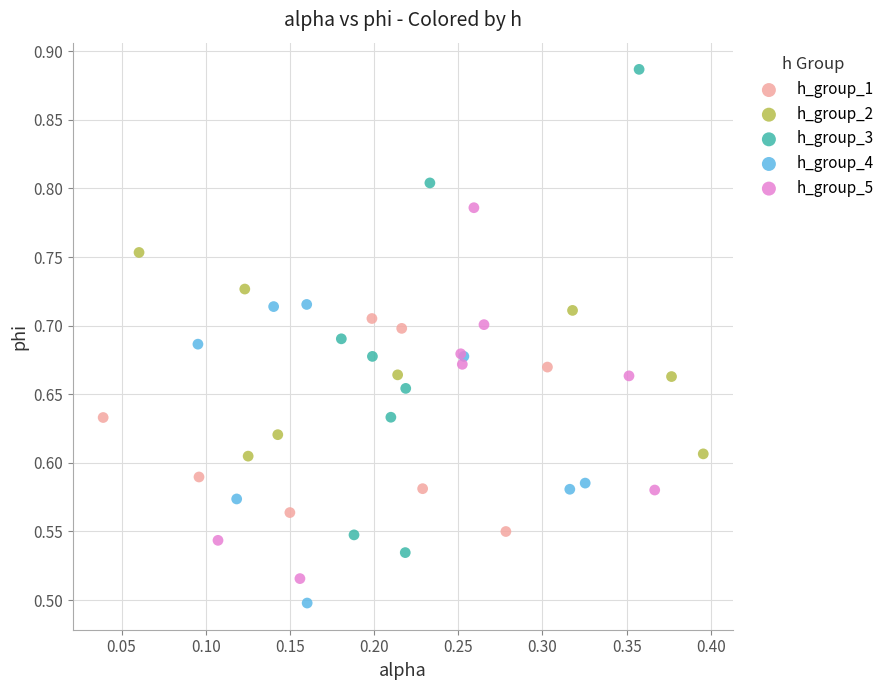

Which series contains the highest Y value?

h_group_3